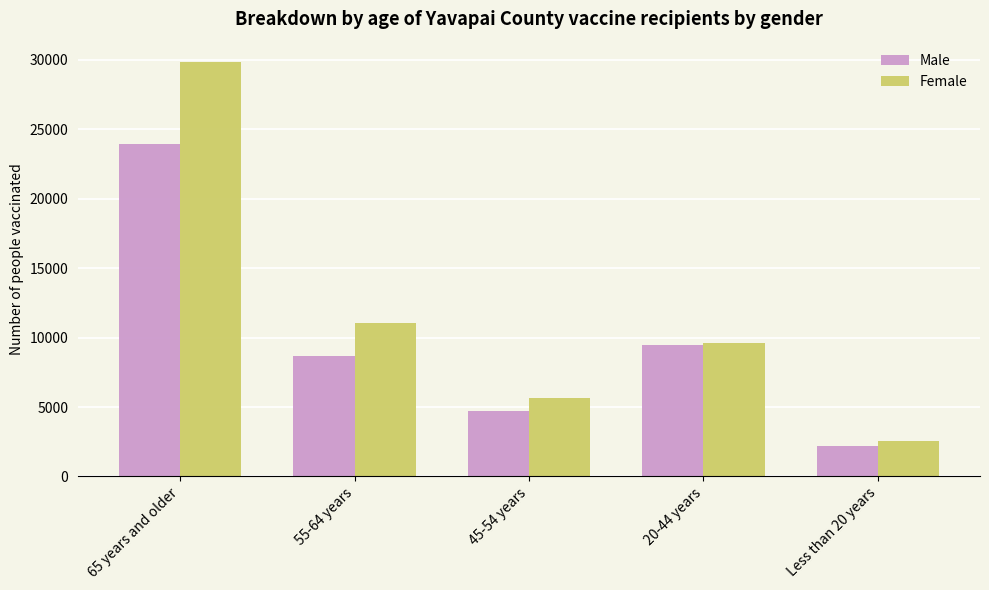

Which category has the highest value in the Male series?

65 years and older